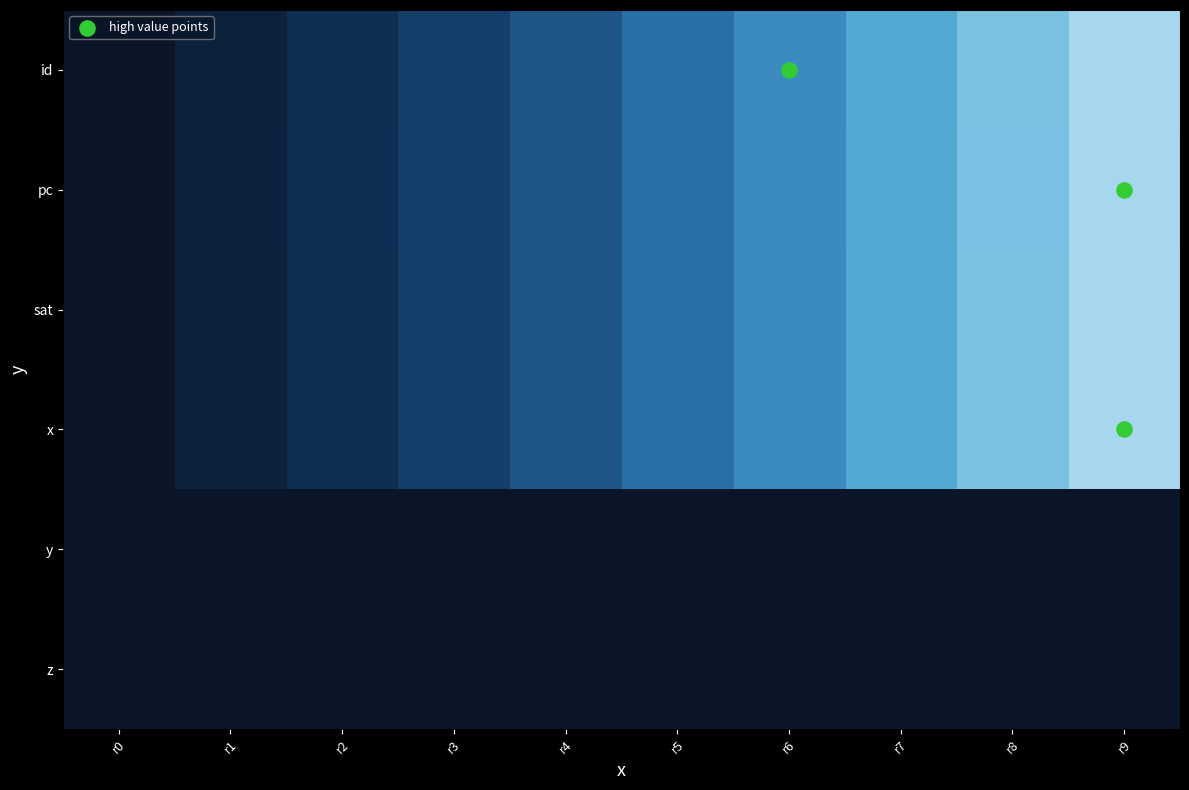

Reading right to left, list all the values displayed in this chart.

id: 1.0	0.9	0.8	0.7	0.6	0.4	0.3	0.2	0.1	0.0
pc: 1.0	0.9	0.8	0.7	0.6	0.4	0.3	0.2	0.1	0.0
sat: 1.0	0.9	0.8	0.7	0.6	0.4	0.3	0.2	0.1	0.0
x: 1.0	0.9	0.8	0.7	0.6	0.4	0.3	0.2	0.1	0.0